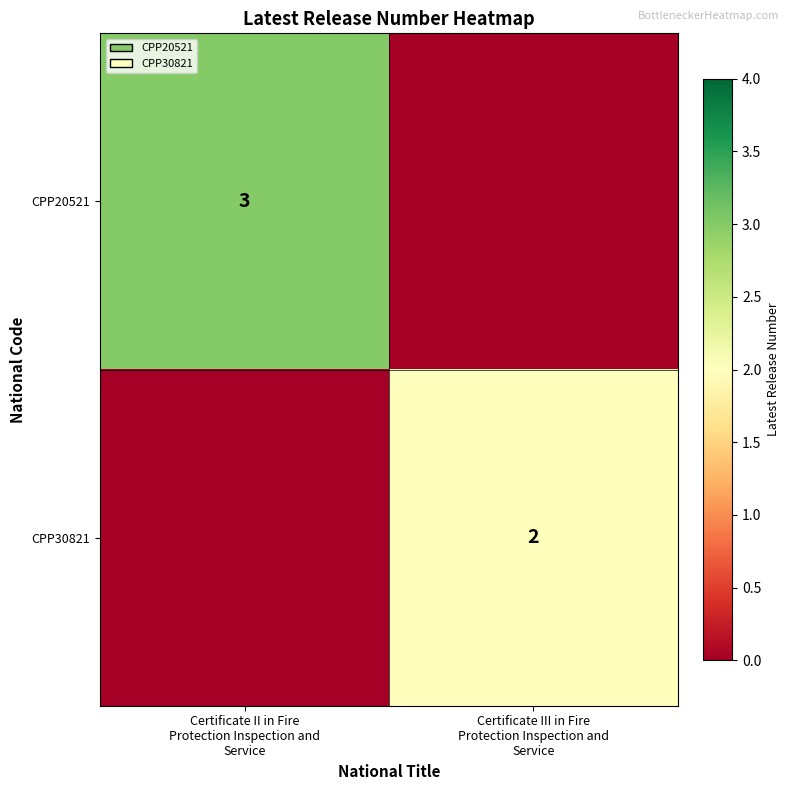

Which has a higher value, Certificate II in Fire
Protection Inspection and
Service or Certificate III in Fire
Protection Inspection and
Service?

Certificate II in Fire
Protection Inspection and
Service